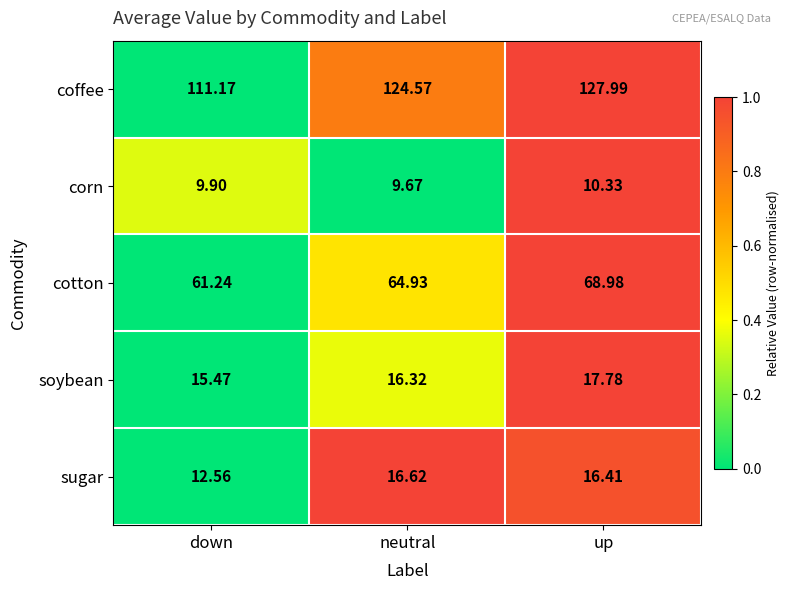

Which category has the highest value across all series?

up